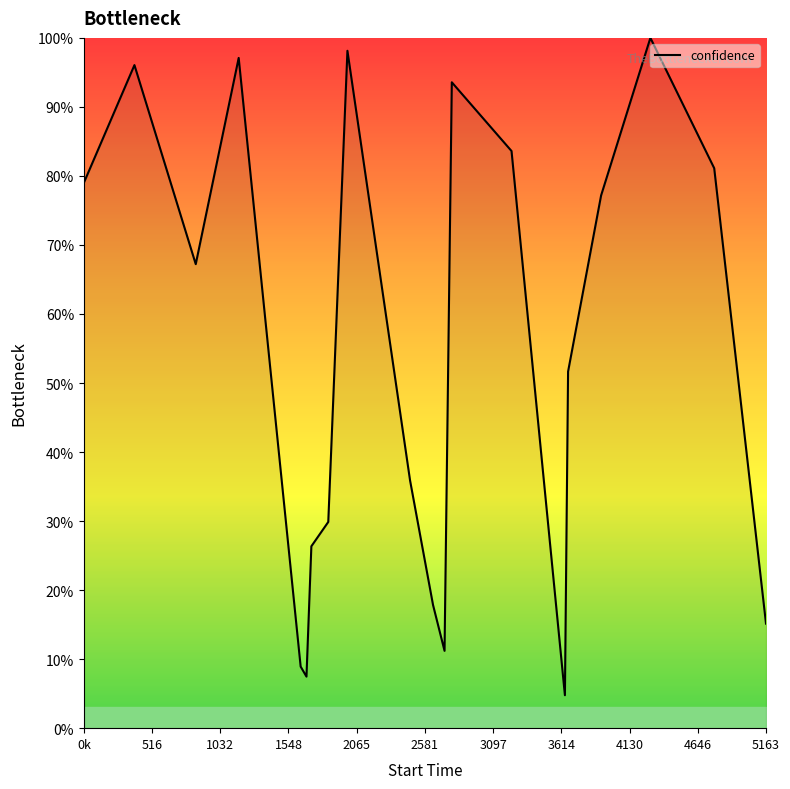

What is the average value?

54.1